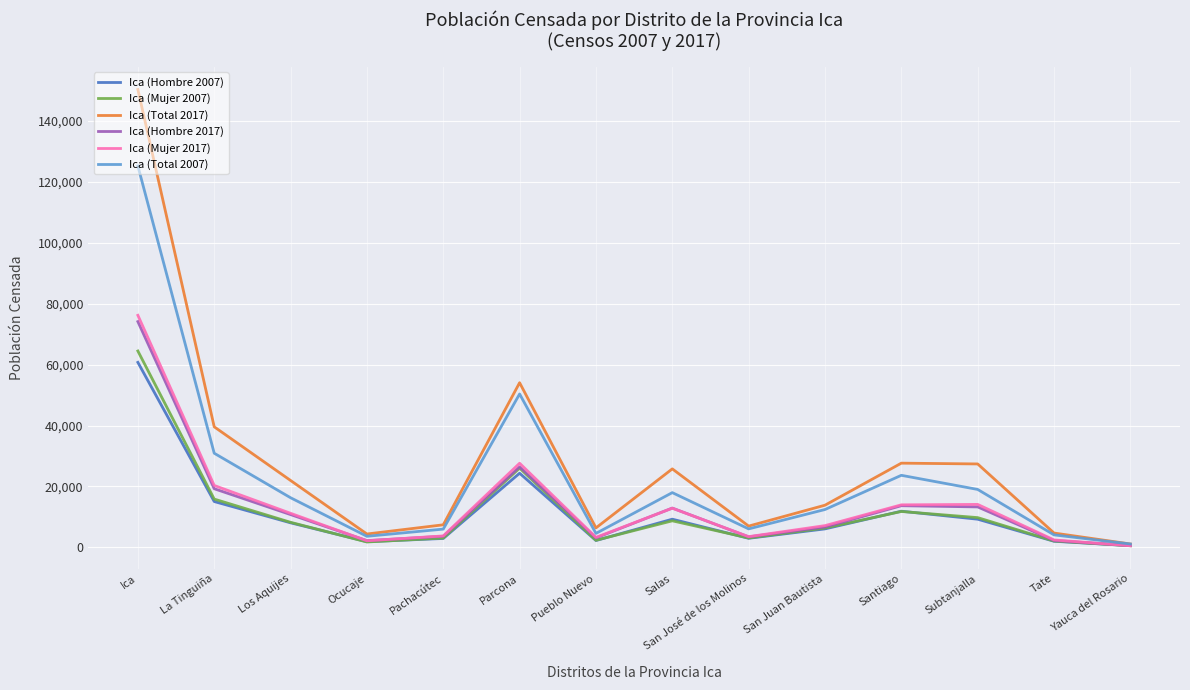

Which series has the largest total across all categories?

Ica (Total 2017)